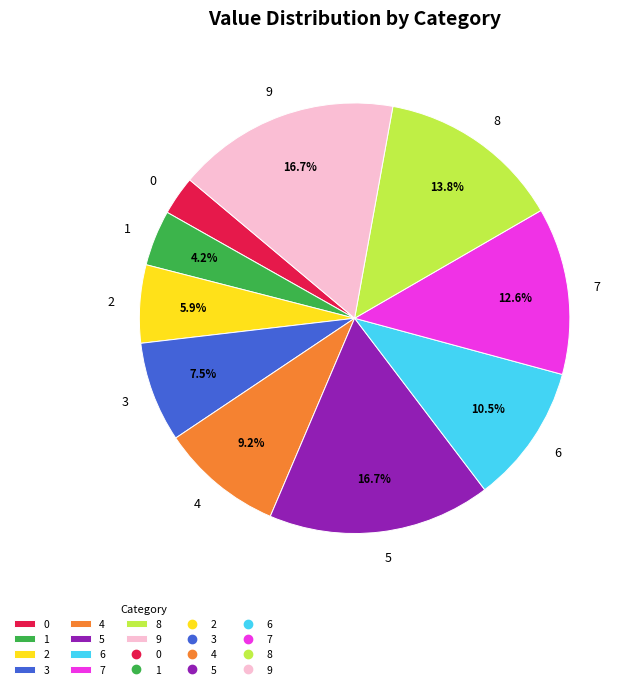

How much of the chart is everything except 3?

92.5%